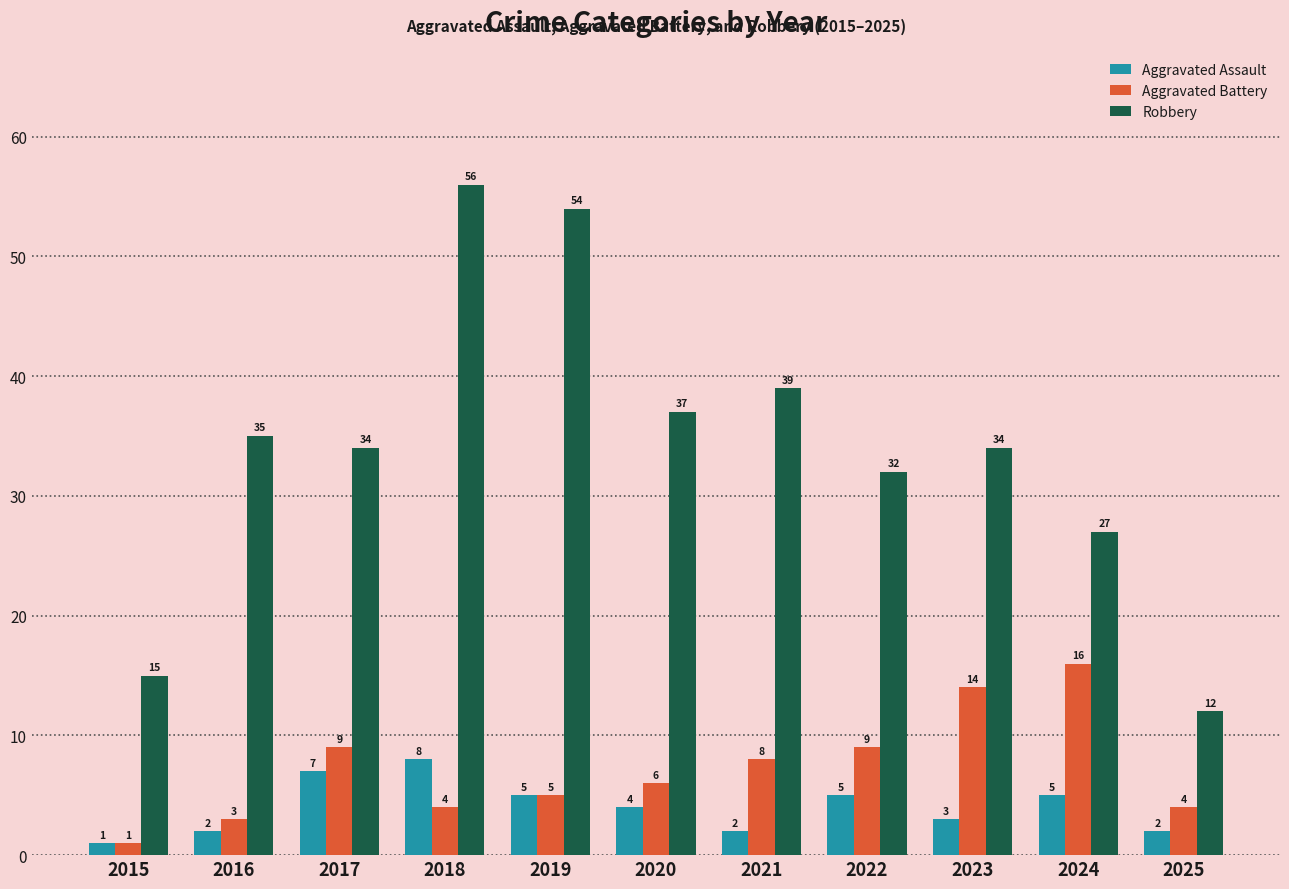

At which label does Robbery reach its peak?

2018